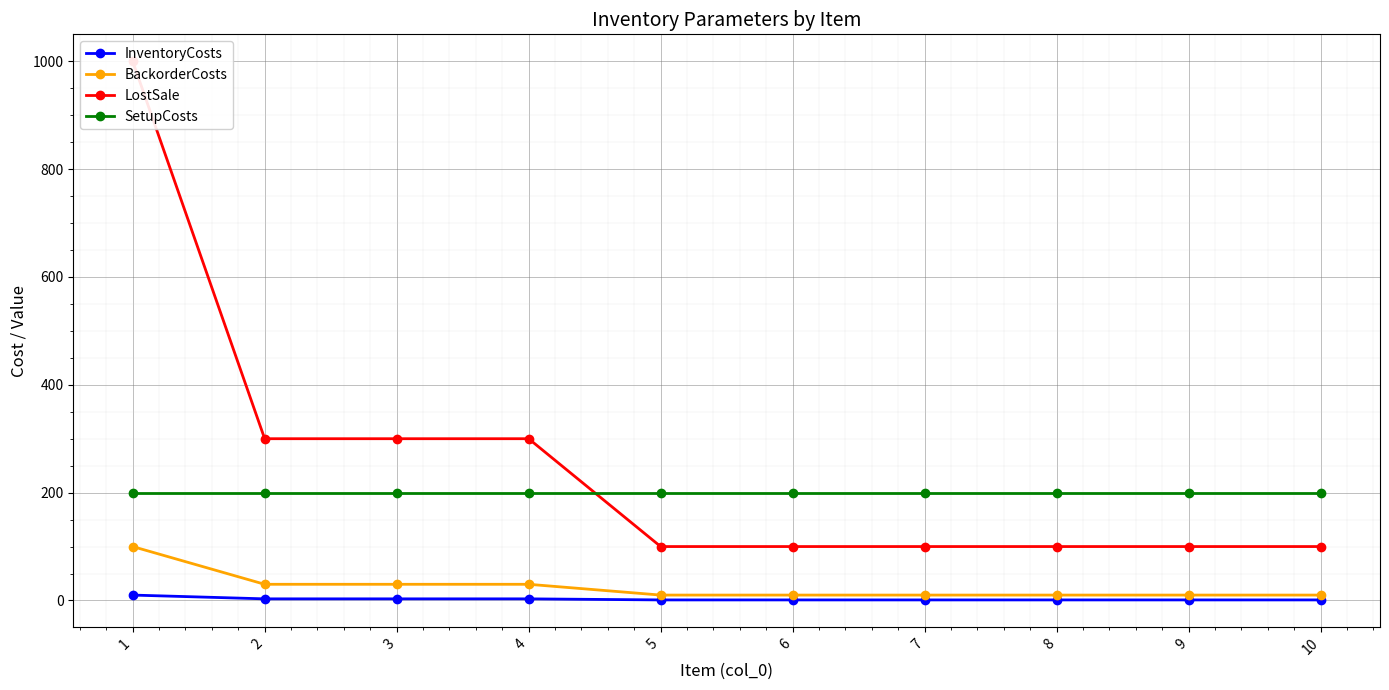

At which label is SetupCosts closest to 200?

1